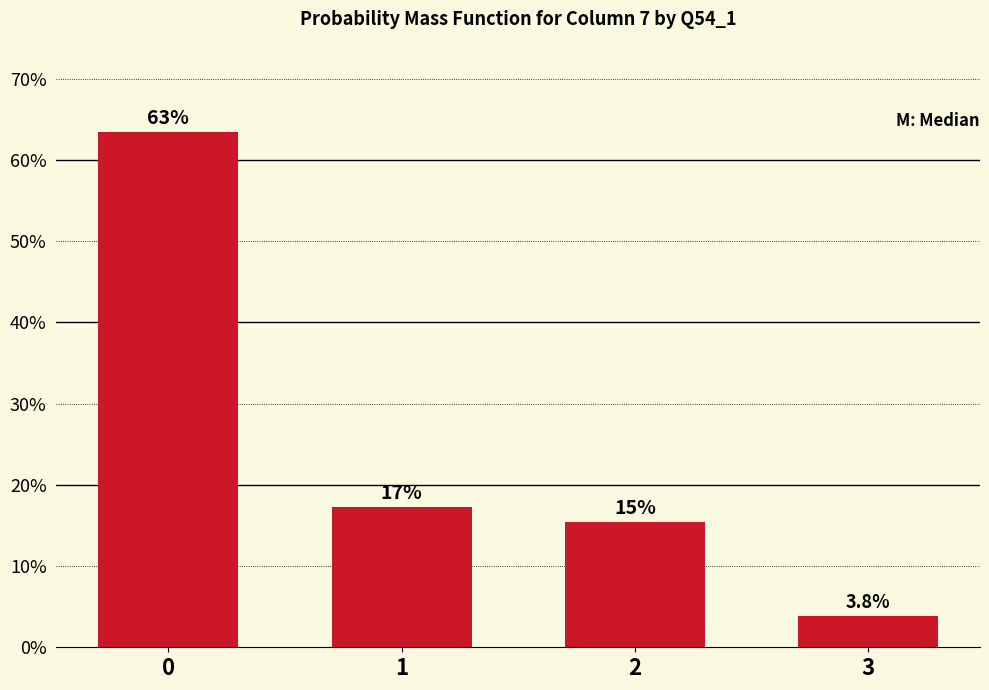

Is it true that the value at 1 is 4.9?

False